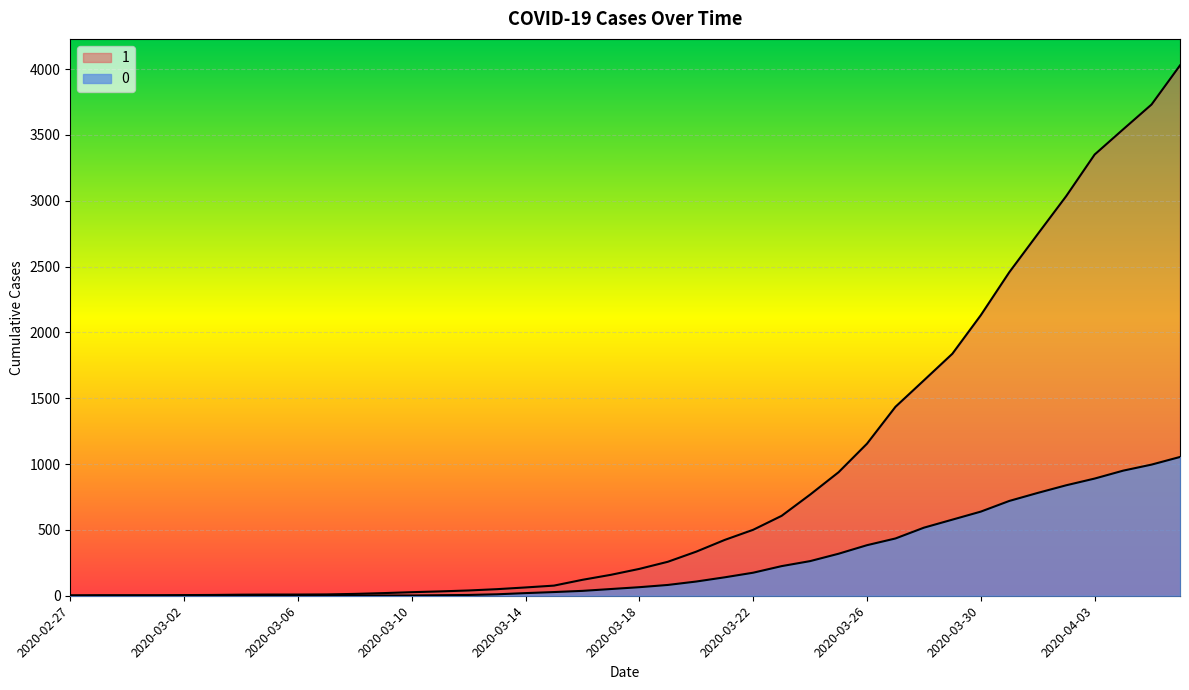

Is it true that 0 equals 0 at 2020-03-03?

True